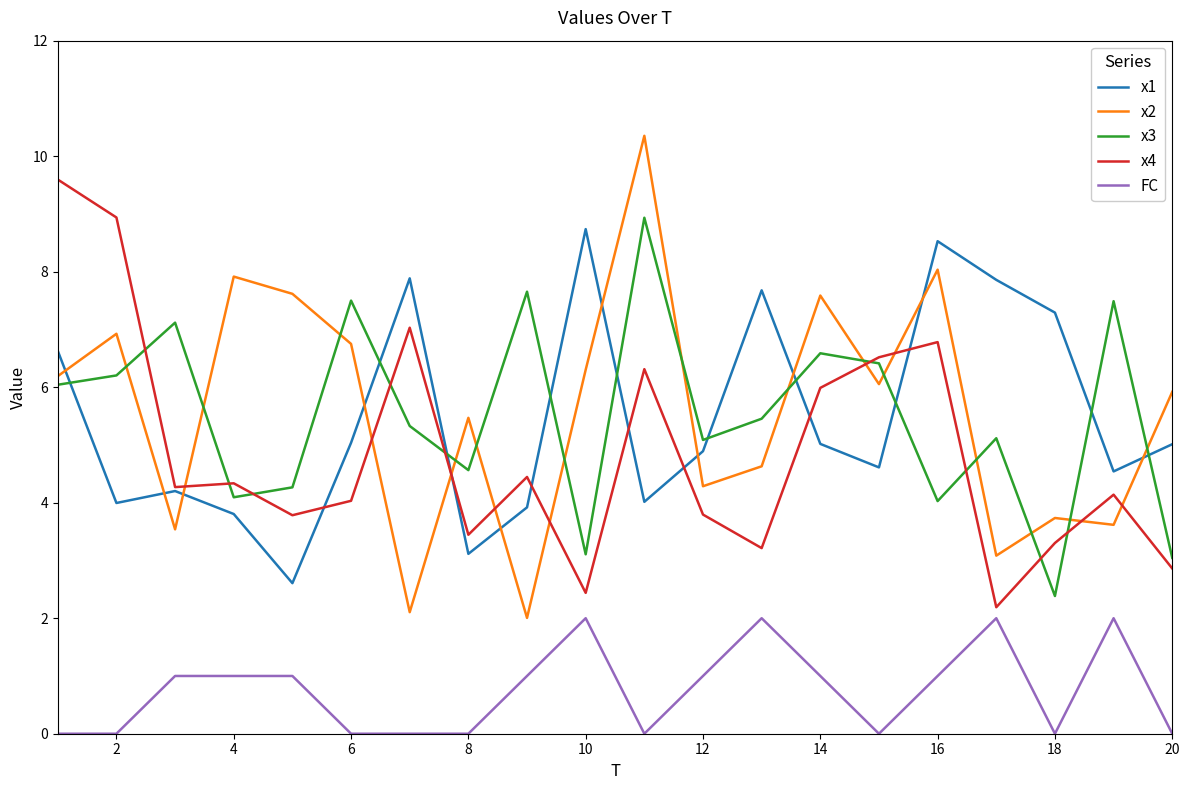

Reading right to left, extract all data points from this chart.

x1: 5.0	4.5	7.3	7.9	8.5	4.6	5.0	7.7	4.9	4.0	8.7	3.9	3.1	7.9	5.0	2.6	3.8	4.2	4.0	6.6
x2: 5.9	3.6	3.7	3.1	8.0	6.1	7.6	4.6	4.3	10.4	6.3	2.0	5.5	2.1	6.7	7.6	7.9	3.5	6.9	6.2
x3: 3.0	7.5	2.4	5.1	4.0	6.4	6.6	5.5	5.1	8.9	3.1	7.7	4.6	5.3	7.5	4.3	4.1	7.1	6.2	6.0
x4: 2.9	4.1	3.3	2.2	6.8	6.5	6.0	3.2	3.8	6.3	2.4	4.4	3.4	7.0	4.0	3.8	4.3	4.3	8.9	9.6
FC: 0.0	2.0	0.0	2.0	1.0	0.0	1.0	2.0	1.0	0.0	2.0	1.0	0.0	0.0	0.0	1.0	1.0	1.0	0.0	0.0